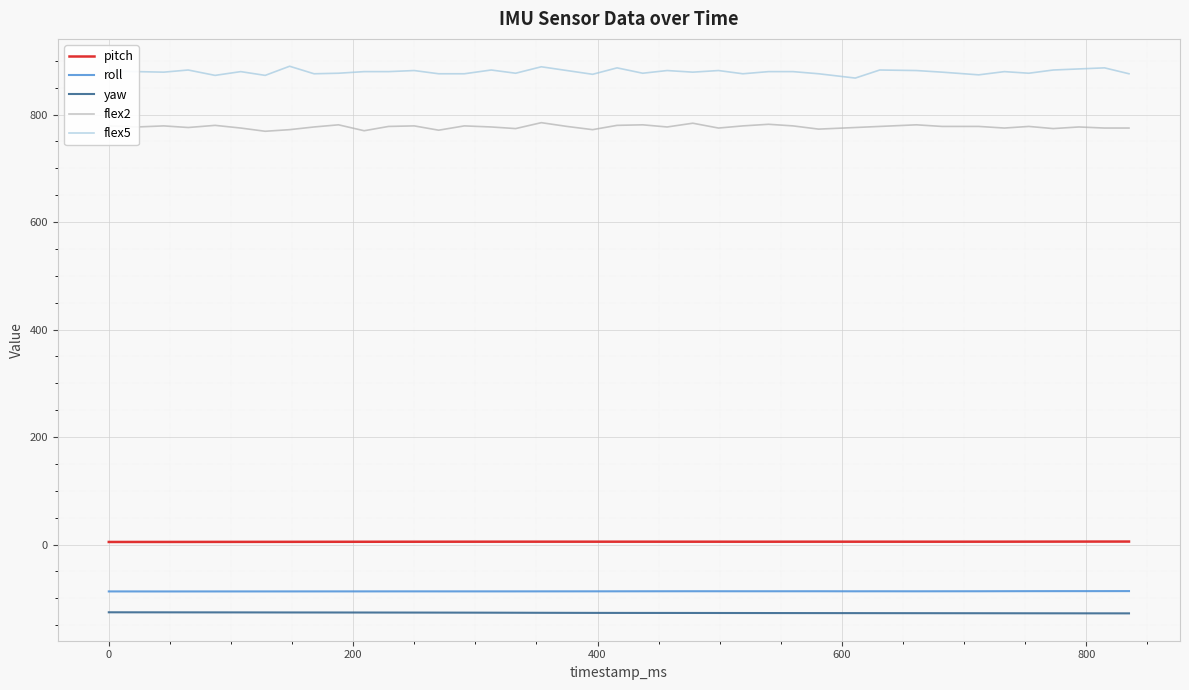

What is the difference between the maximum and second lowest values in the flex2 series?

15.0